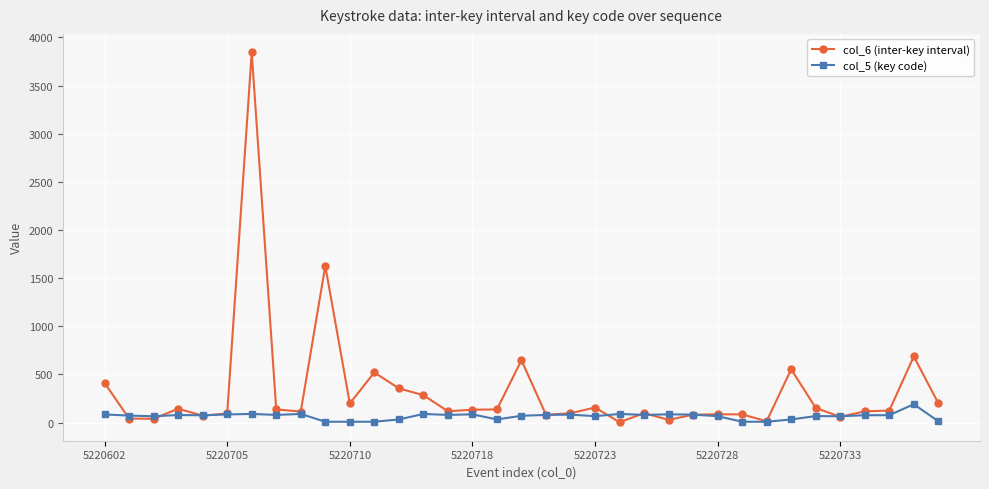

What is the maximum value shown in the chart?

3845